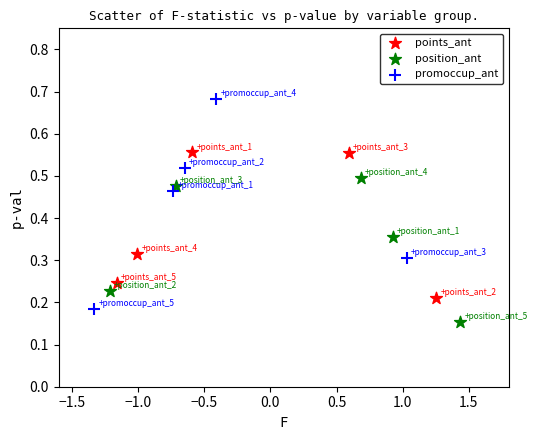

What are all the series names shown in the legend?

points_ant, position_ant, promoccup_ant